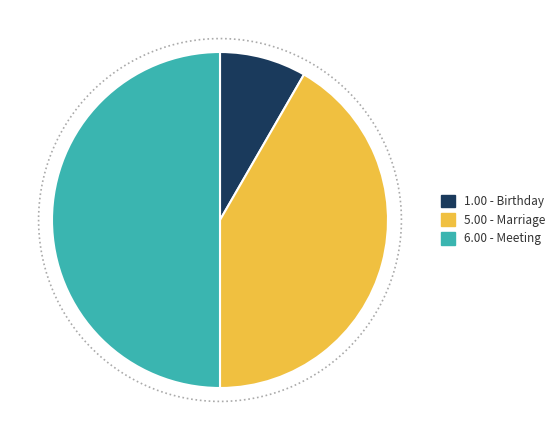

What is the change in value from Birthday to Marriage?

+4